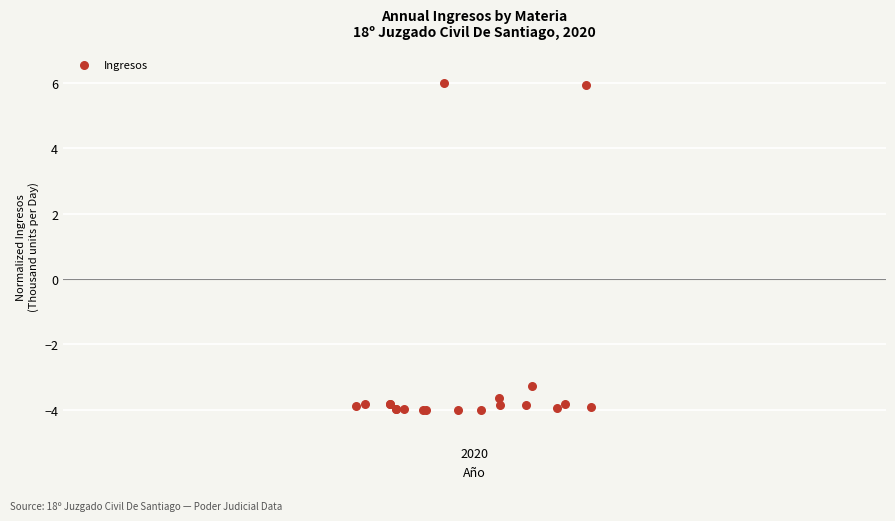

What Y value in the scatter plot is closest to 1?

-3.3